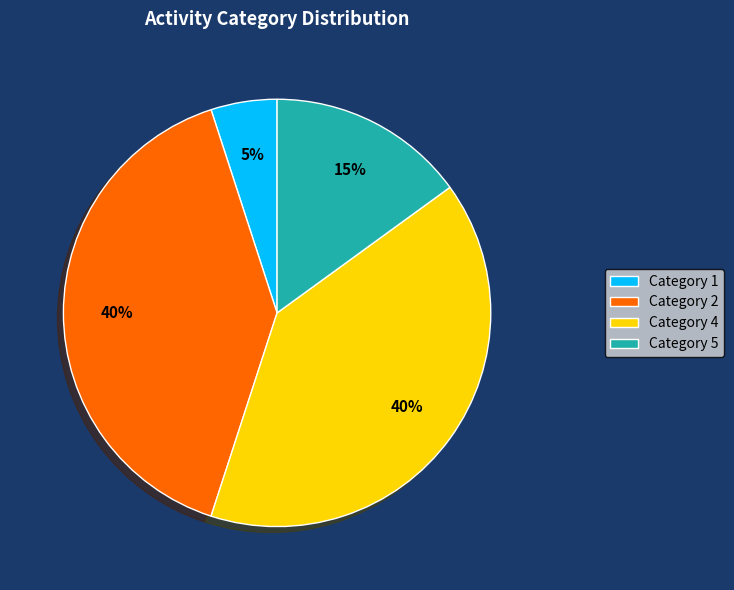

How many segments does this pie chart have?

4